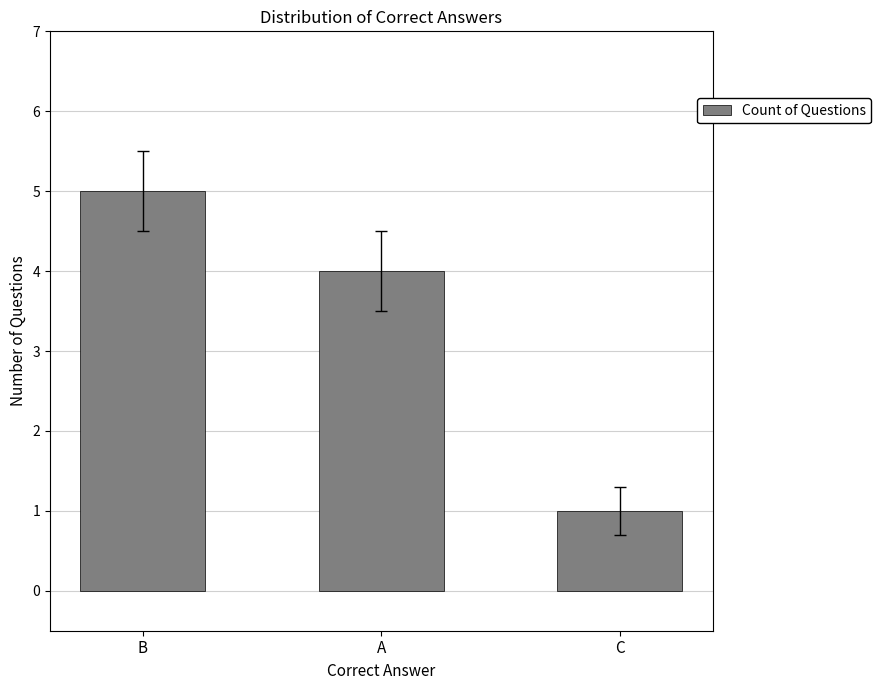

Count the number of data series in this chart.

1